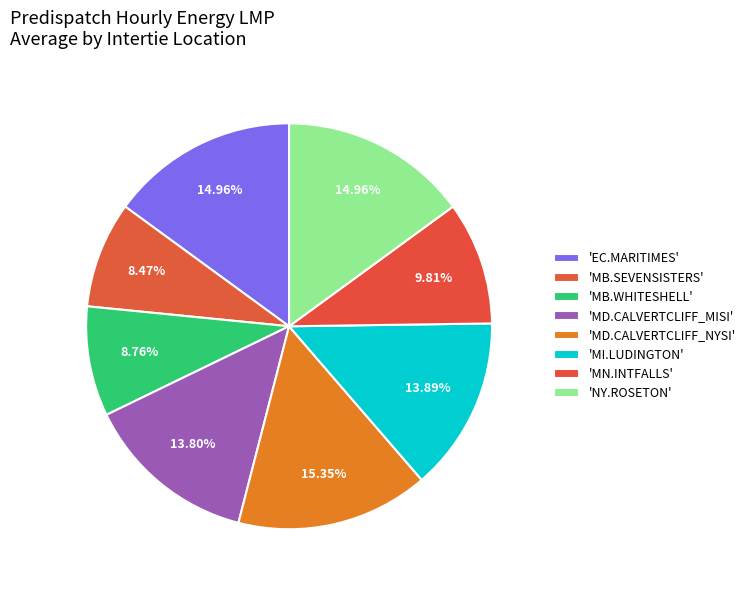

To the nearest percent, what is the average slice percentage?

12%